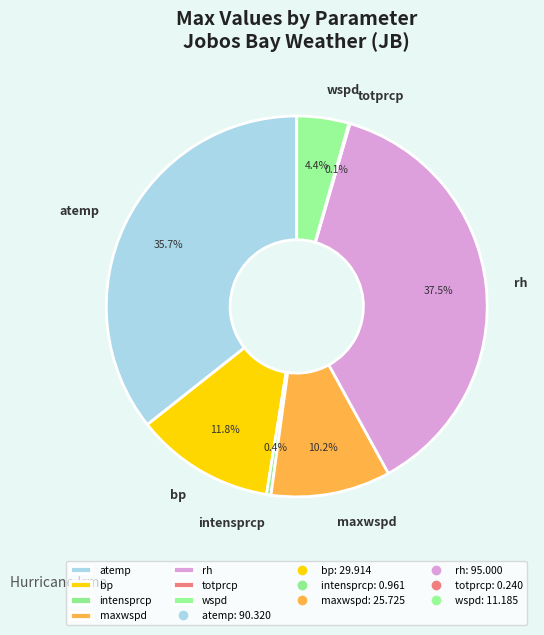

Approximately how many times larger is the value at maxwspd compared to atemp?

0.3